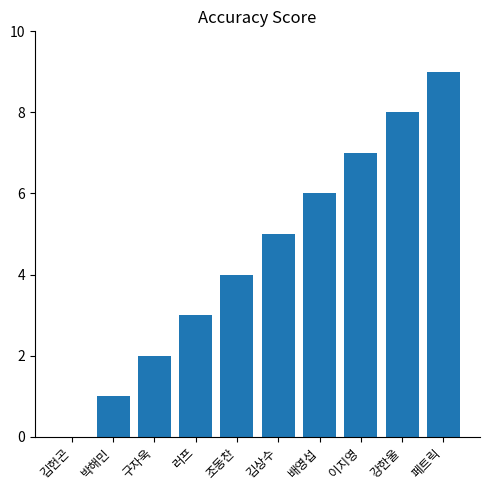

Which has a higher value, 이지영 or 강한울?

강한울